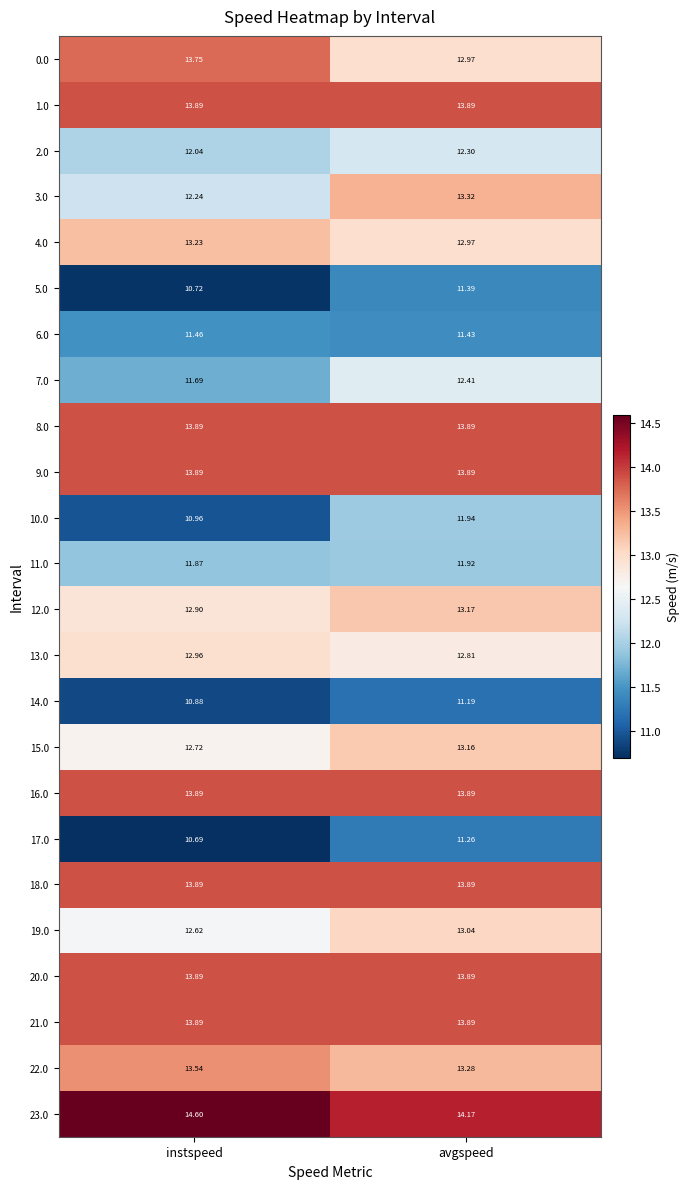

How many series are shown in this chart?

24